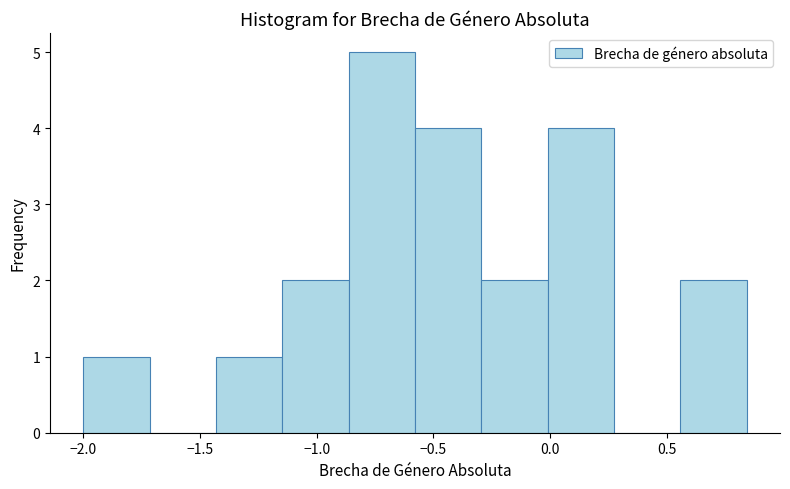

How tall is the bar that spans -1.45 to -1.15 on the x-axis? Neither the bar edges nor the heights are printed on the chart, so give them approximately, as read against the axes.

1